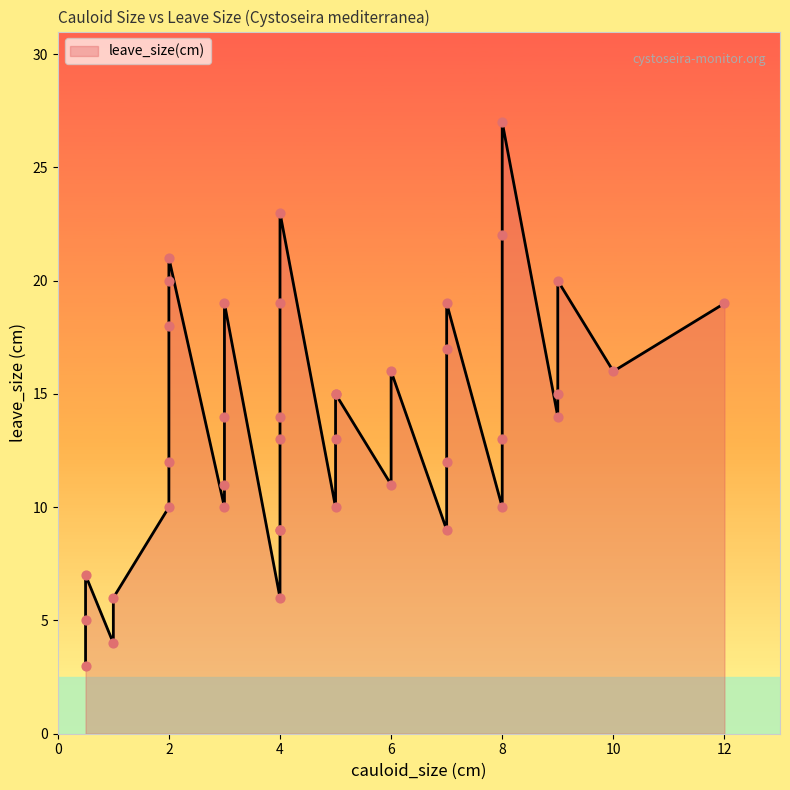

What is the change in value from 4 to 6?

-8